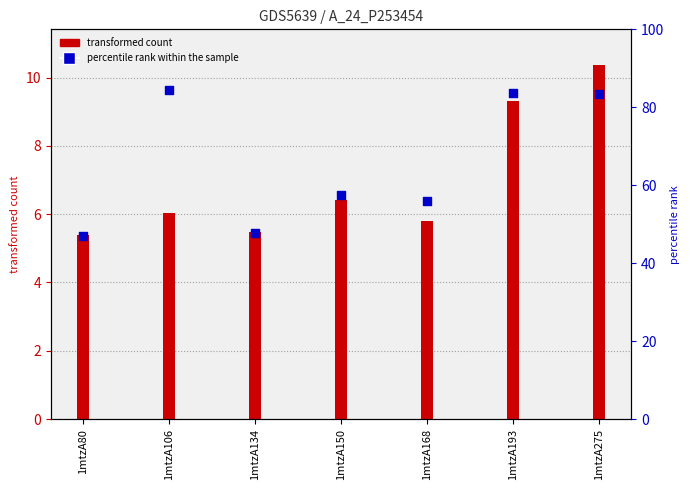

What is the change in value from 1mtzA134 to 1mtzA150?

+1.1